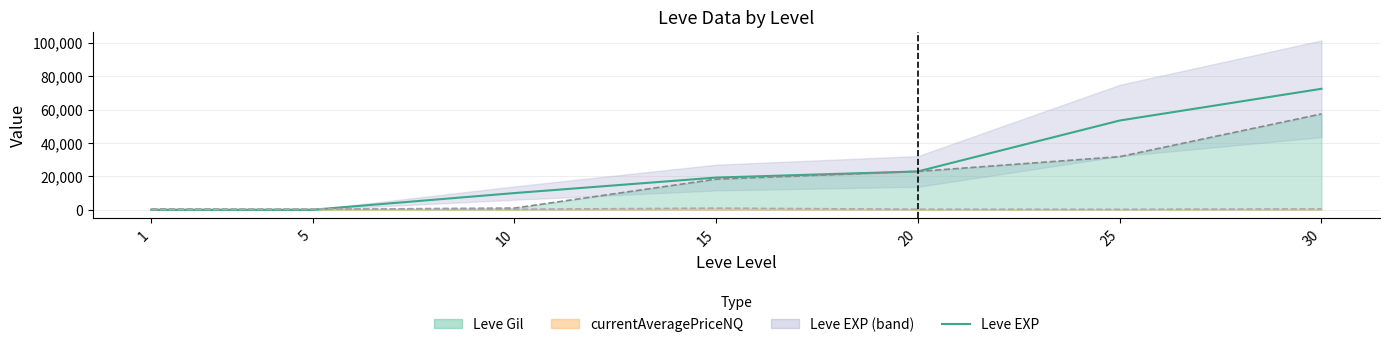

Does the chart have visible grid lines?

Yes